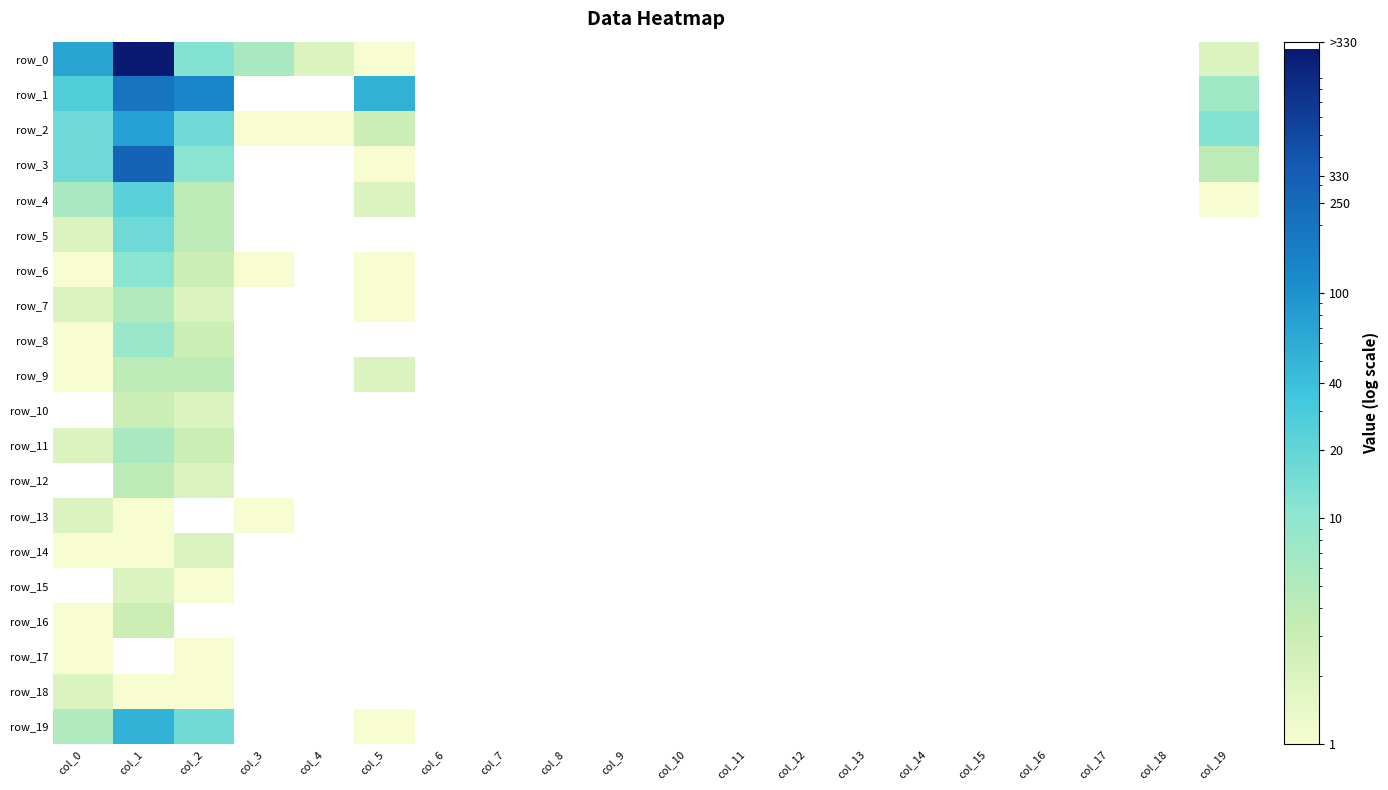

What is the spread (max minus min) of values at col_3?

6